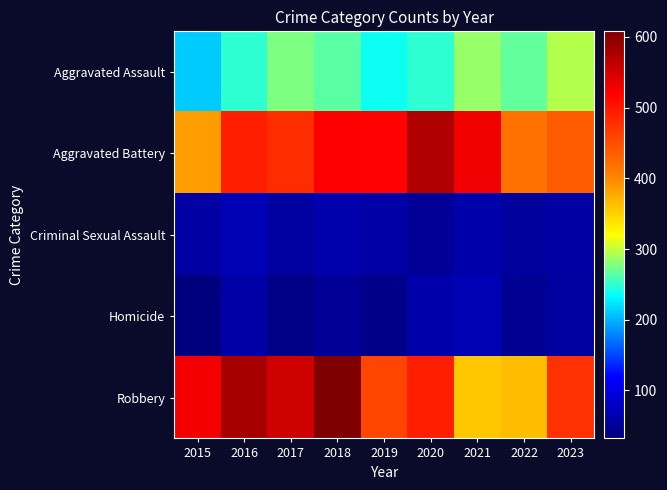

What is the total value across all series at 2017?

1401